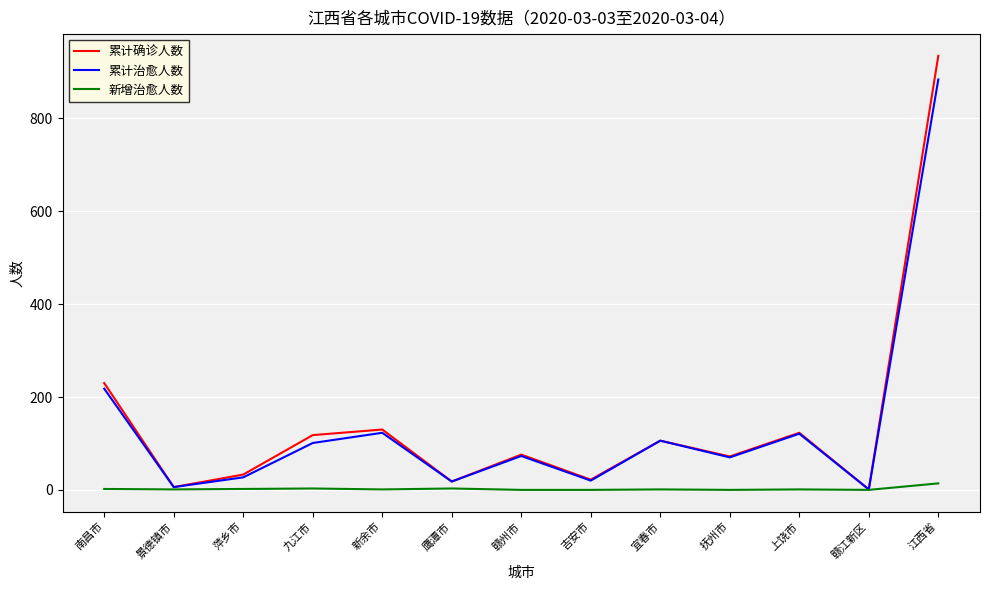

What is the highest value of the 累计治愈人数 series?

884